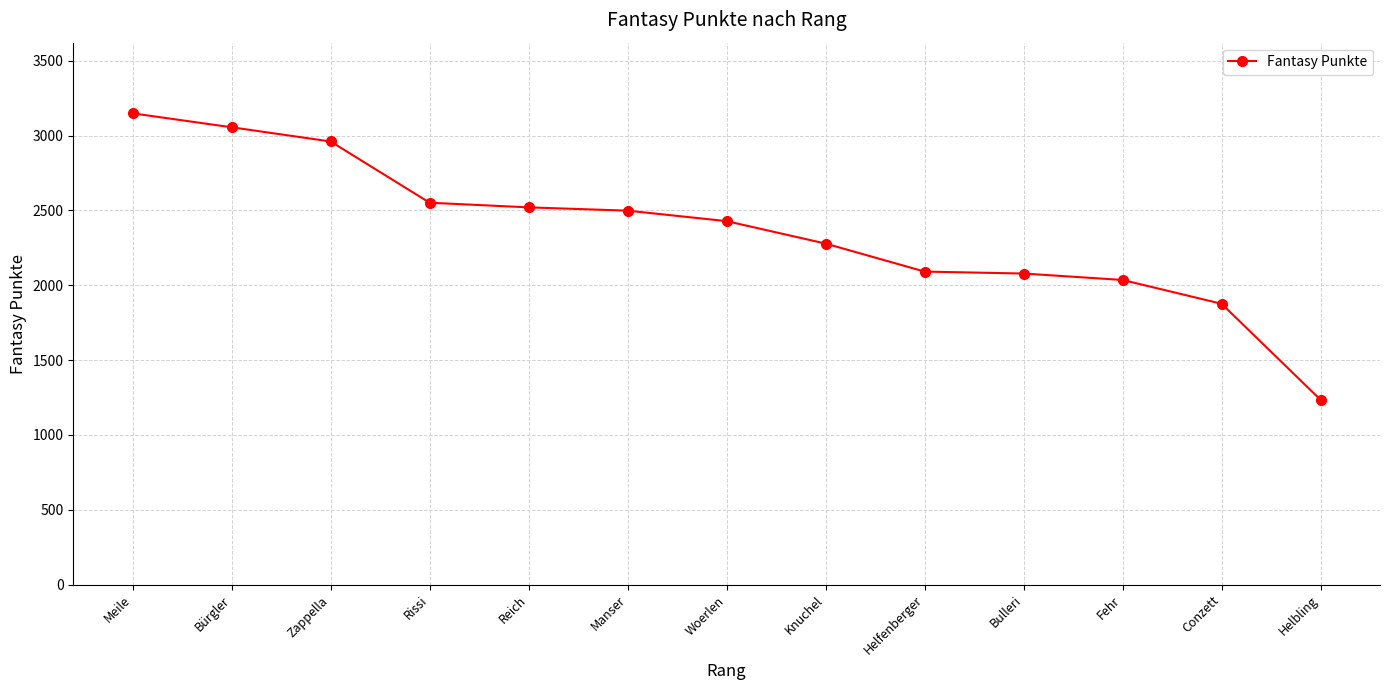

The chart shows a value of 1361 at Zappella. True or false?

False